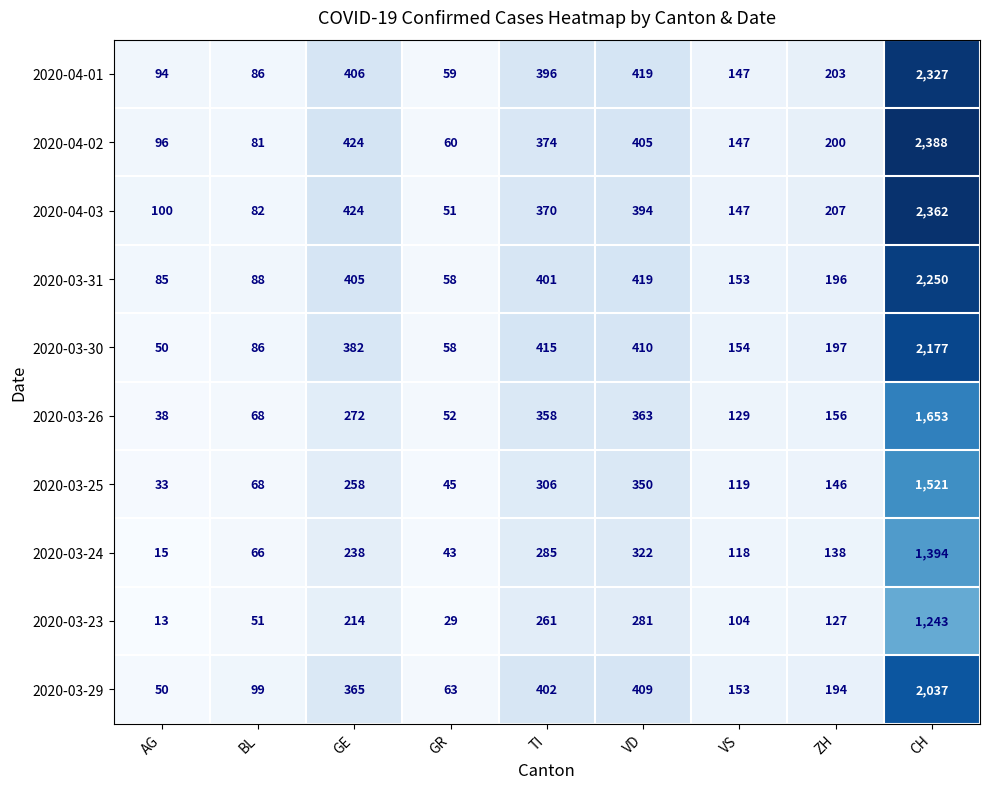

What is the difference between the 2020-03-24 values at BL and ZH?

72